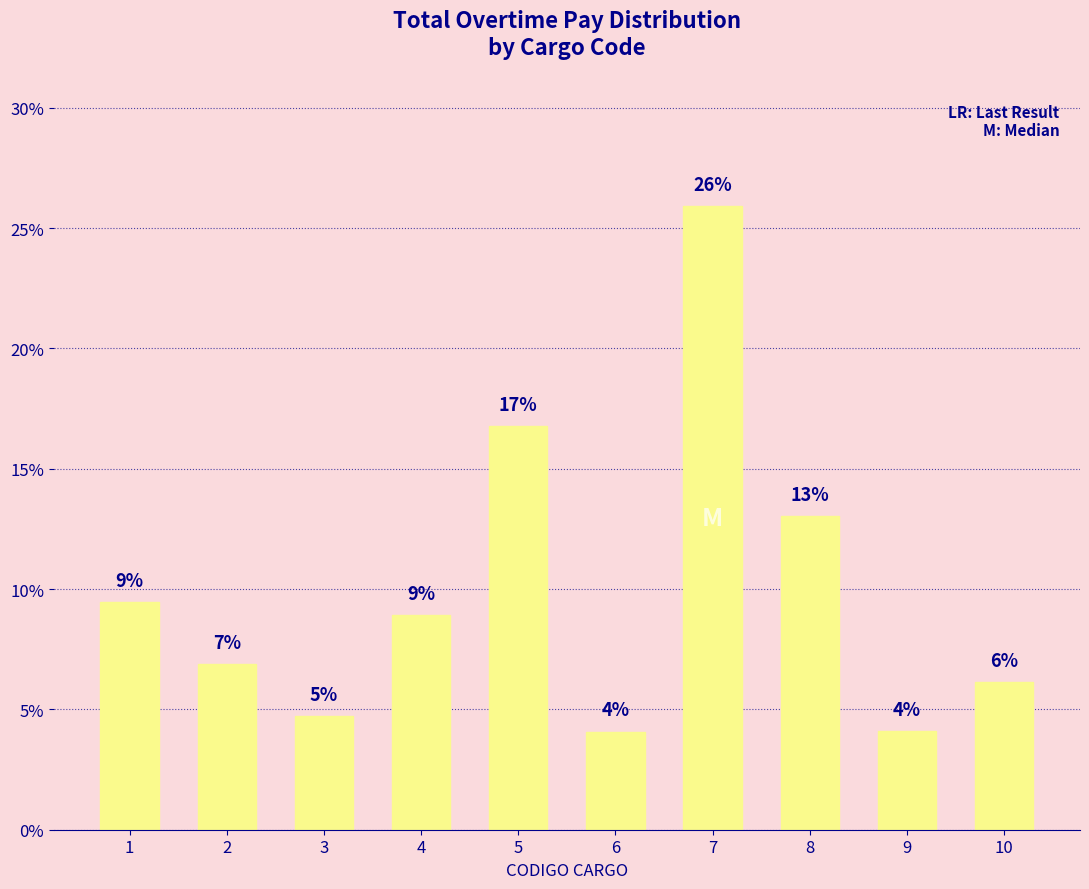

Rank the categories by value from highest to lowest.

7, 5, 8, 1, 4, 2, 10, 3, 9, 6